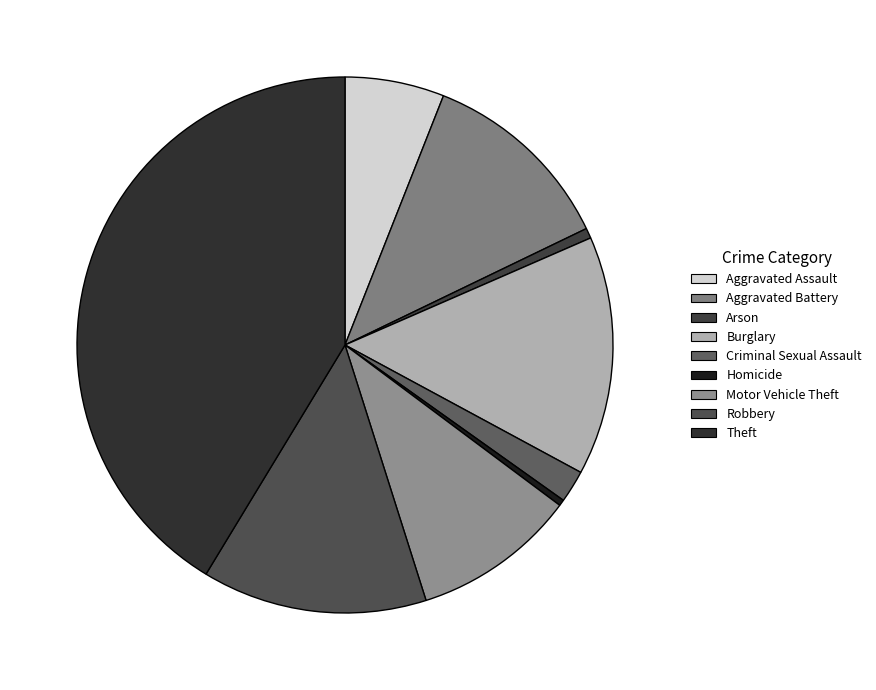

Combined, what portion of the pie is Burglary and Aggravated Battery?

26.3%